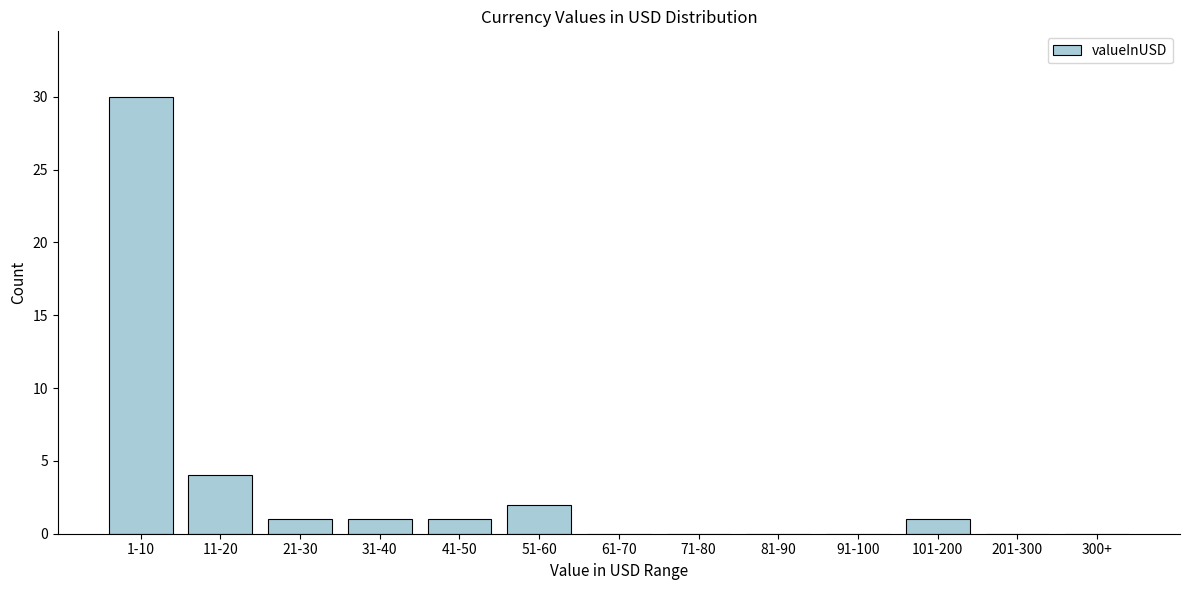

Reading left to right, transcribe all the data shown in this chart.

1-10=30	11-20=4	21-30=1	31-40=1	41-50=1	51-60=2	61-70=0	71-80=0	81-90=0	91-100=0	101-200=1	201-300=0	300+=0